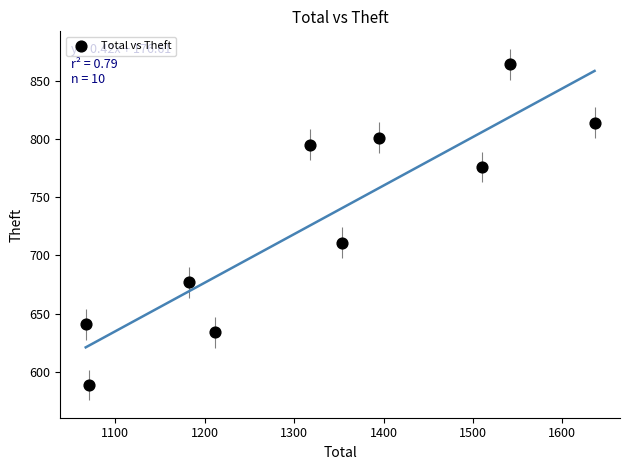

What is the range of X values (max minus min)?

569